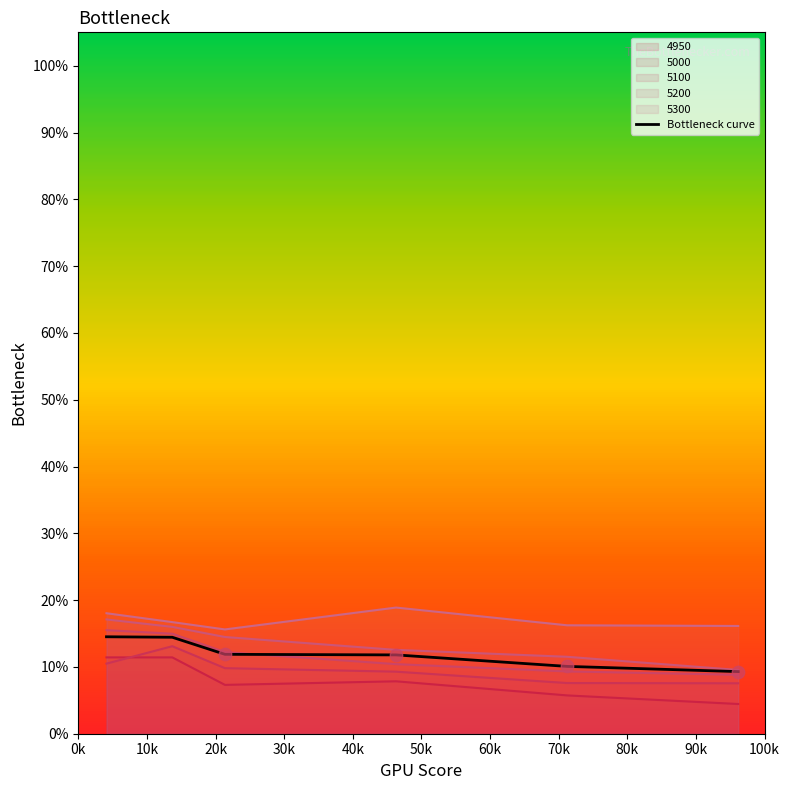

Which series reaches the minimum Y coordinate?

4950